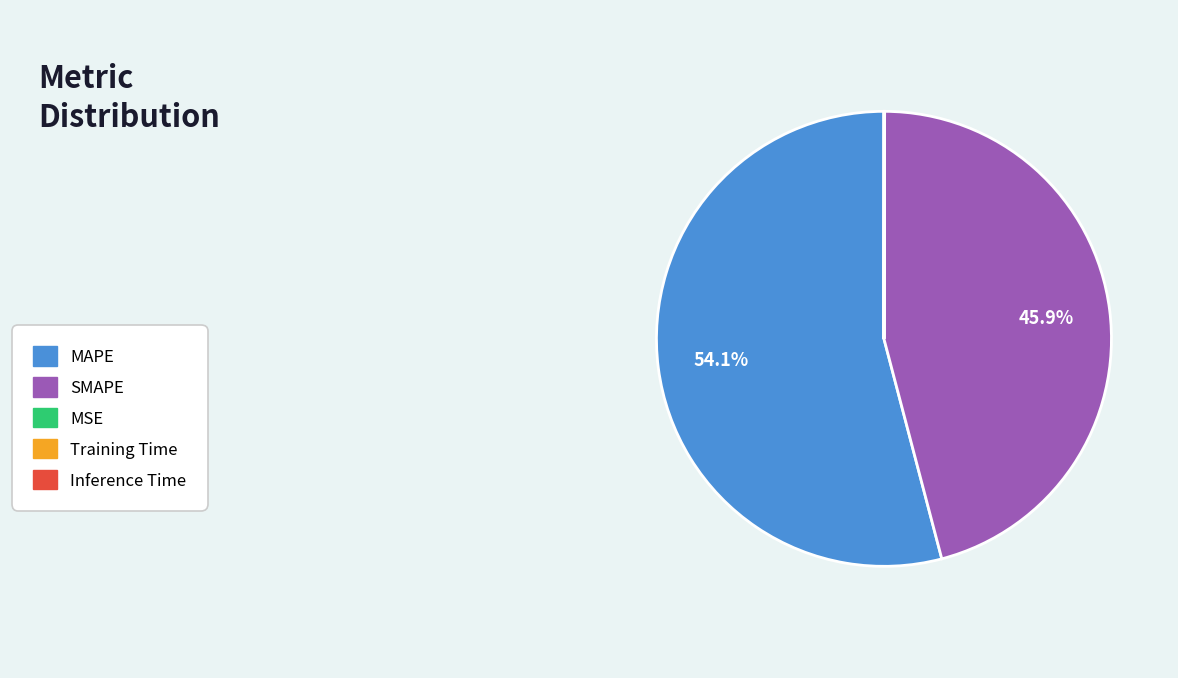

Is there any slice that represents more than half of the pie?

Yes